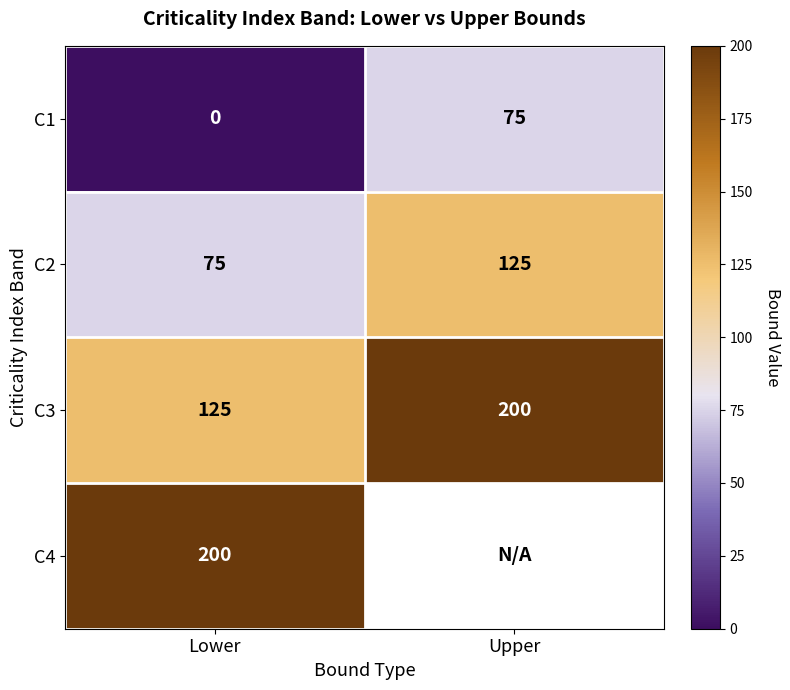

At how many categories does at least one series exceed 140?

2